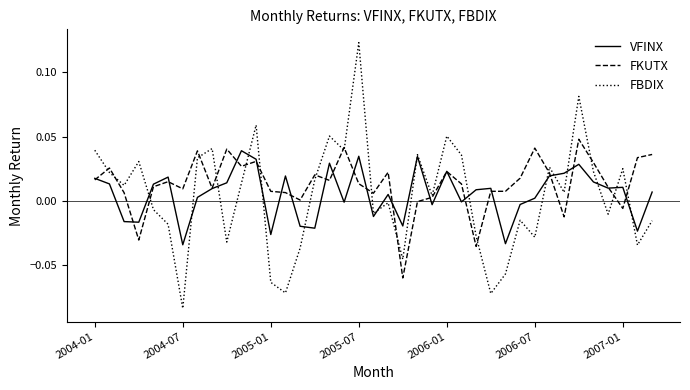

Which series has the largest range (max minus min)?

FBDIX